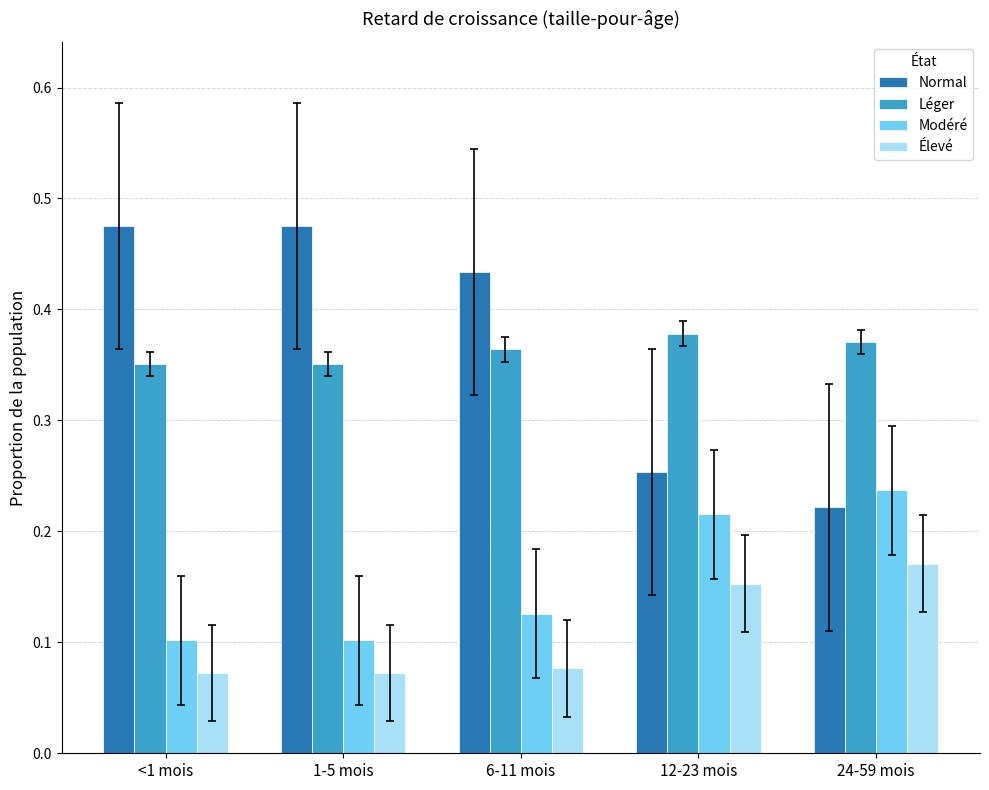

What position from the right is 12-23 mois?

2